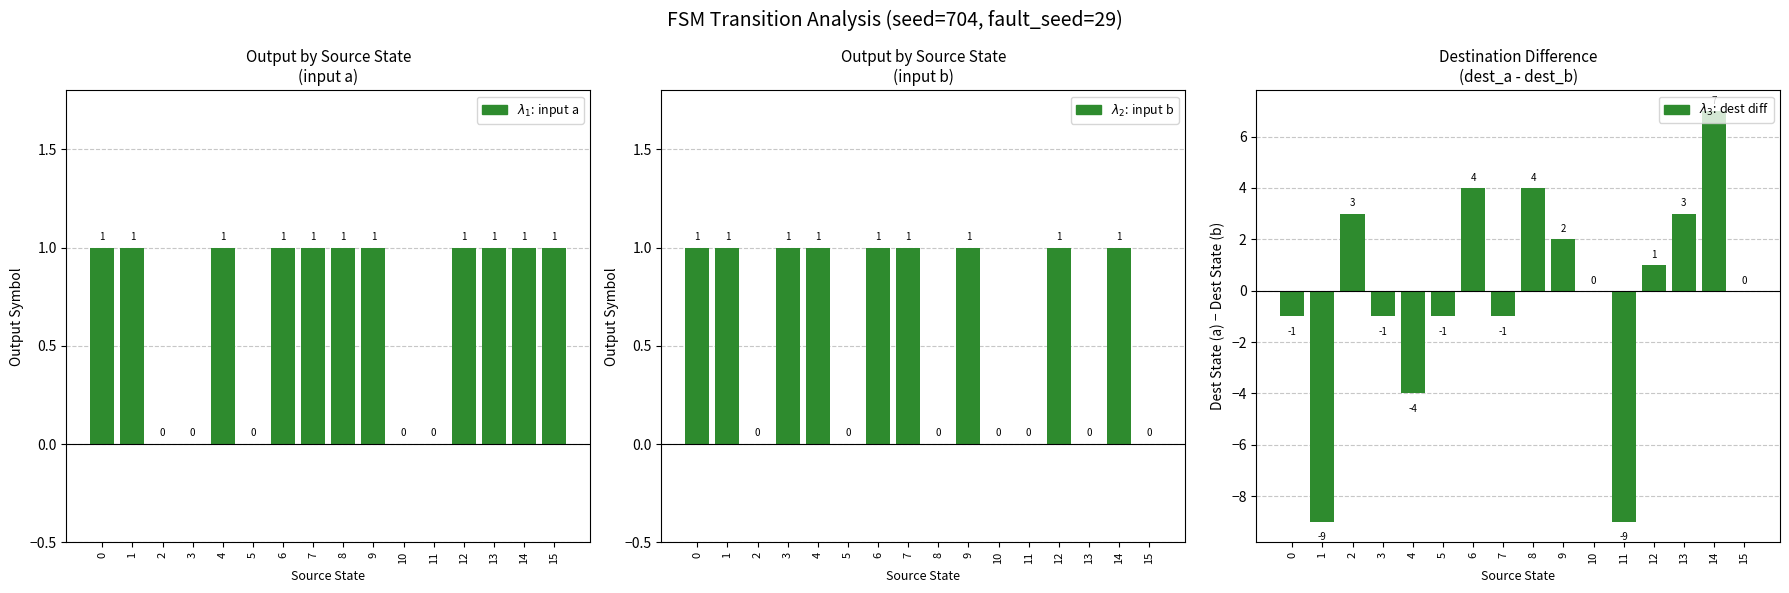

What is the sum of all input b output values?

9